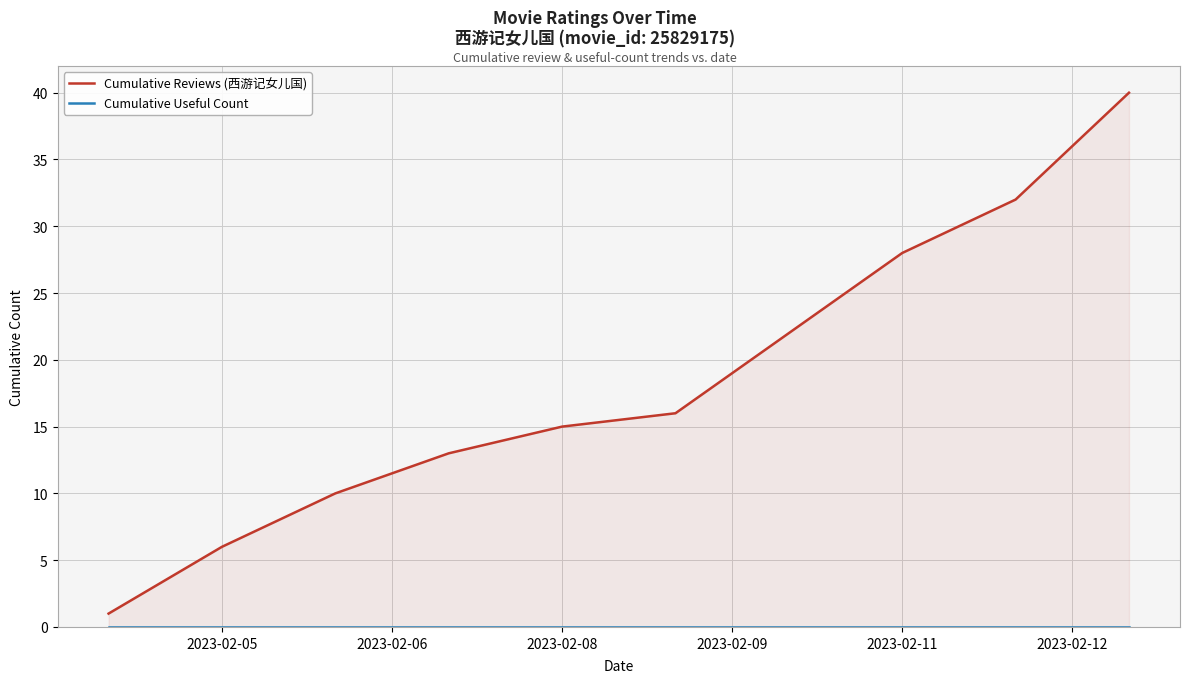

What position from the left is 2023-02-05?

2